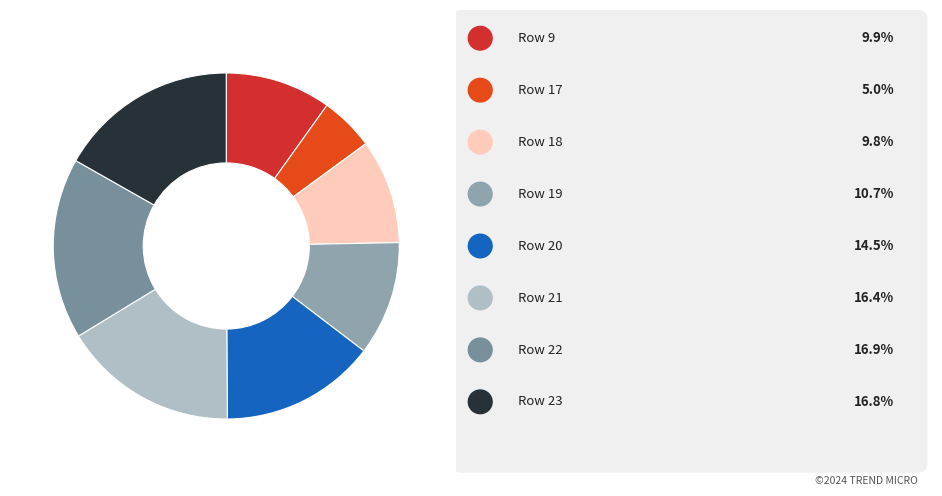

To the nearest percent, what is the difference between the largest and smallest slice percentages?

12%